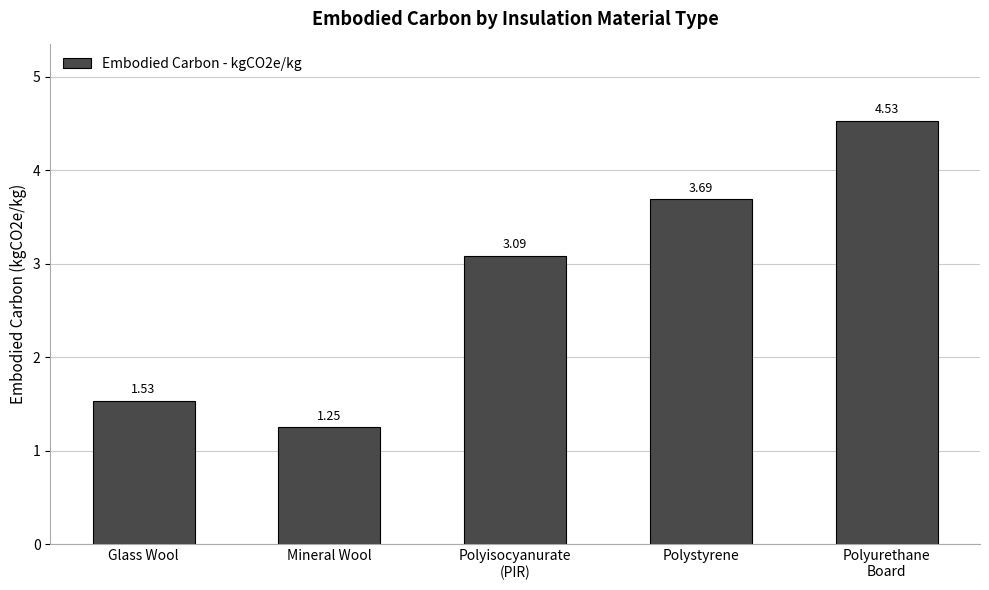

Count the number of values greater than 3.

3